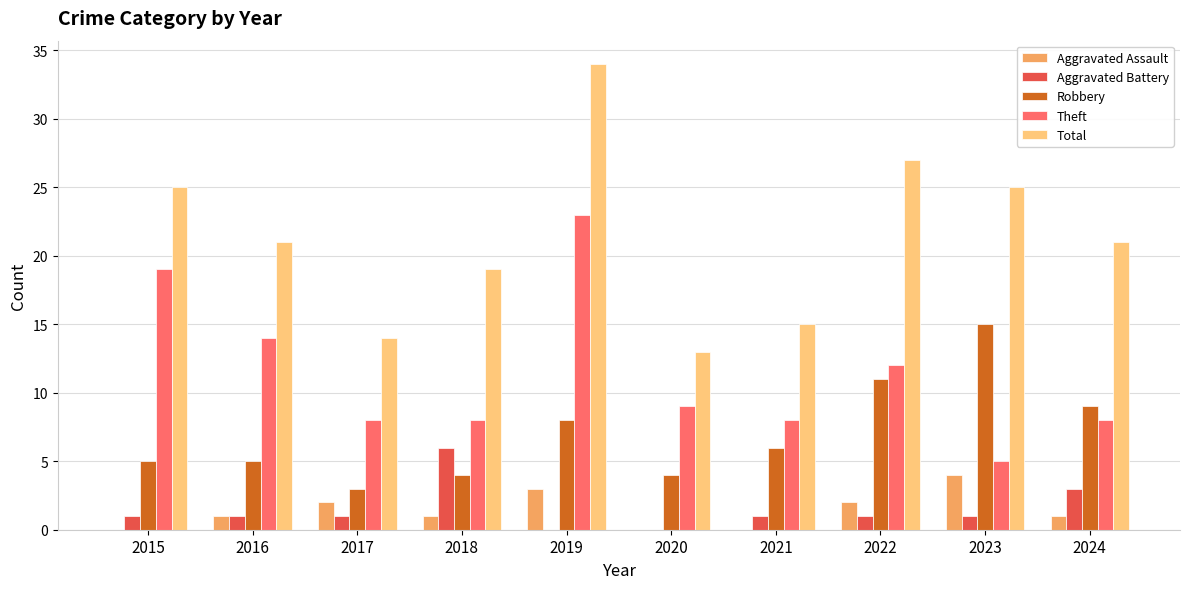

Is it true that Aggravated Assault equals 0 at 2020?

True